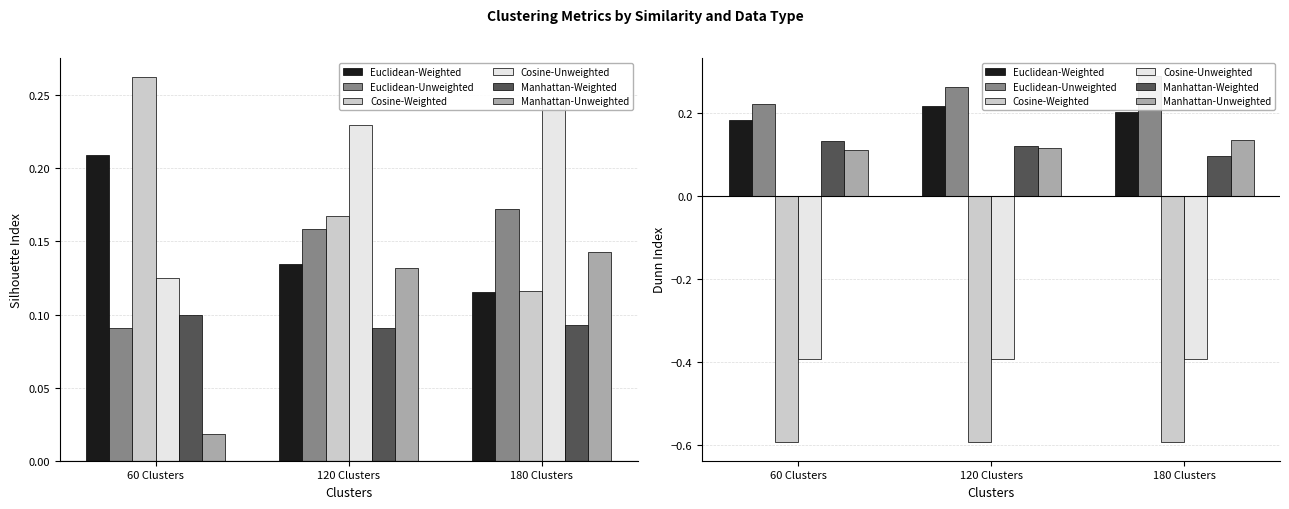

What is the label of the 1st bar from the right?

180 Clusters